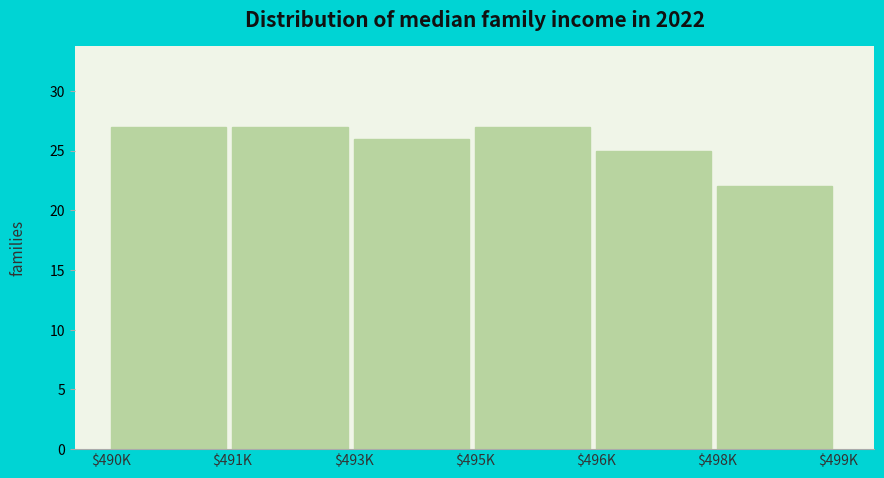

Reading right to left, list all the values displayed in this chart.

22	25	27	26	27	27